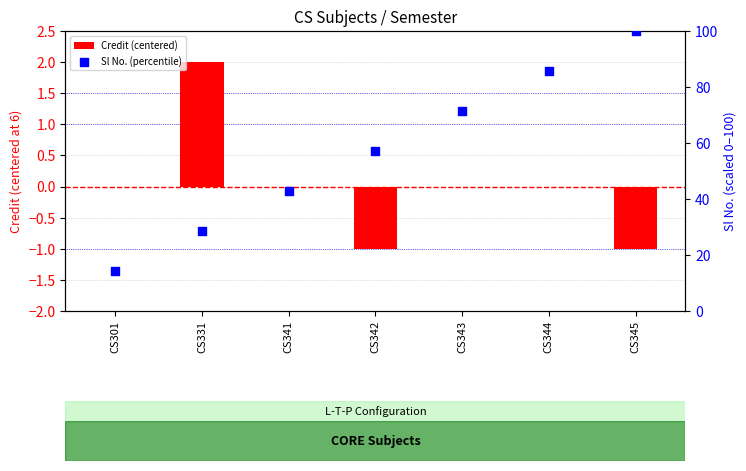

Which series contains the highest Y value?

Sl No. (percentile)